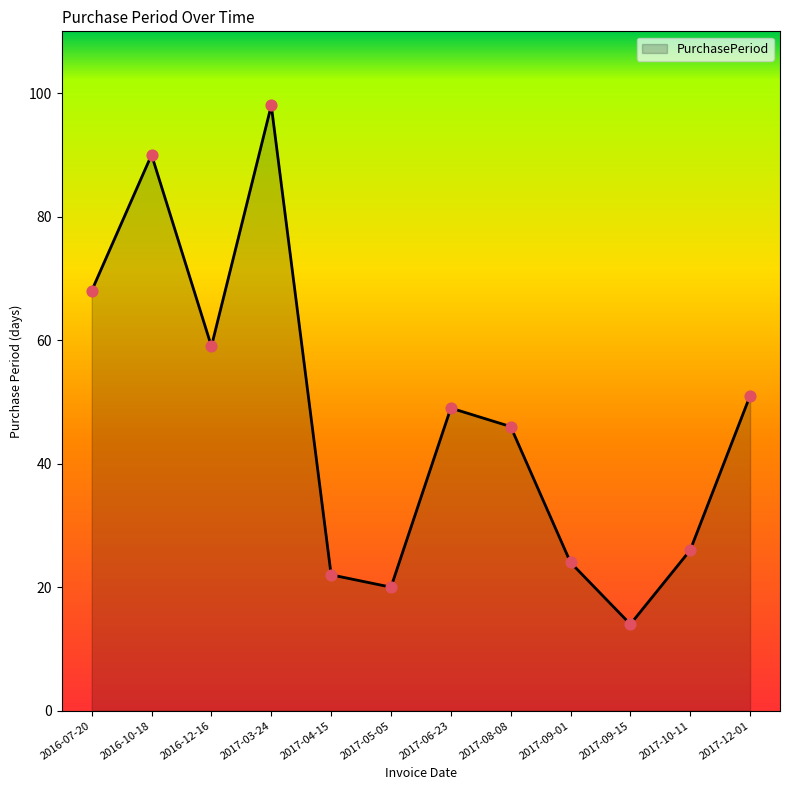

What is the change in value from 2016-10-18 to 2017-05-05?

-70